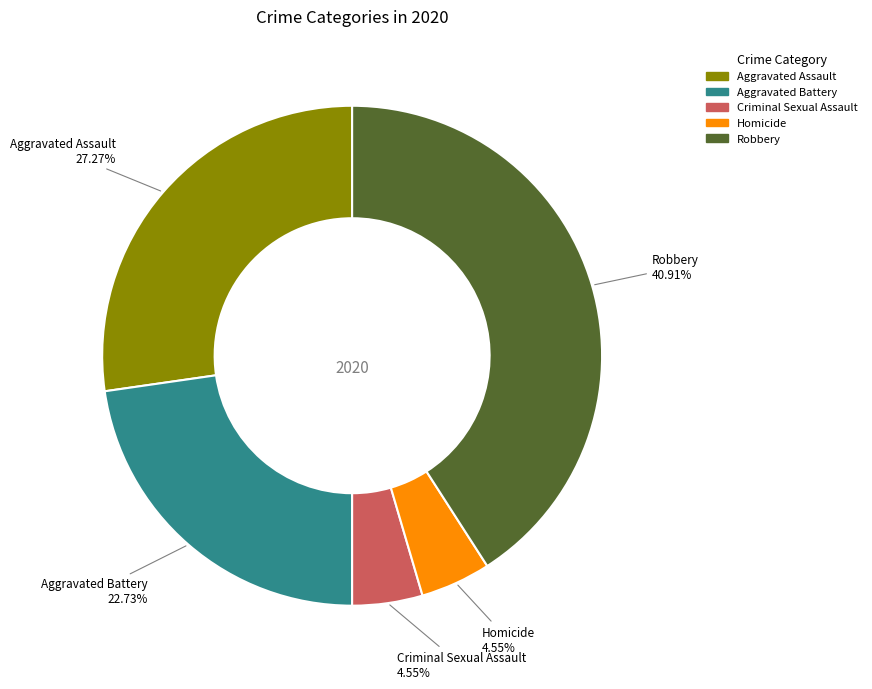

The Aggravated Battery slice represents 23% of the pie. True or false?

True